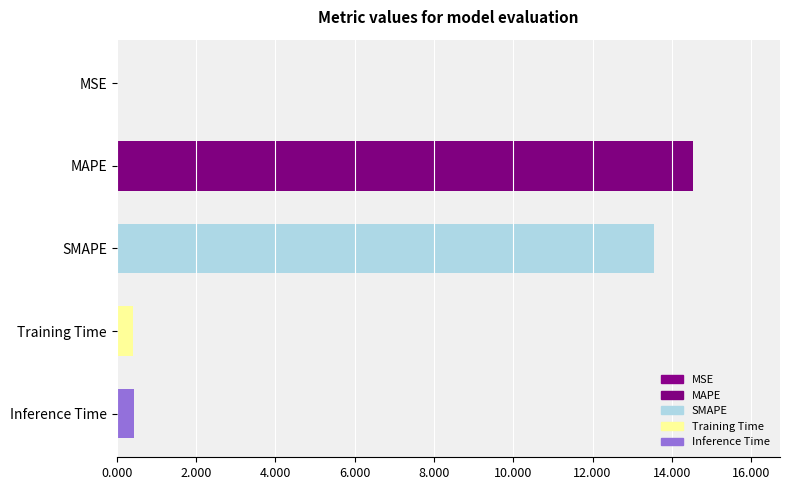

Are the bars grouped side by side (vs. stacked)?

No